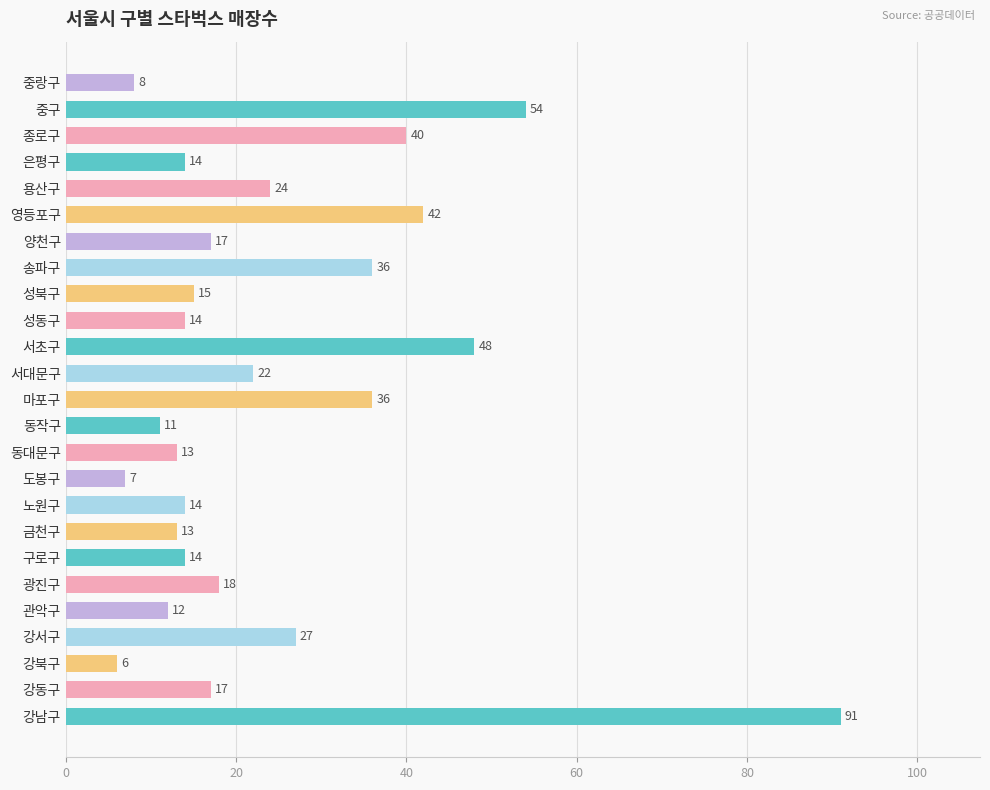

Reading bottom to top, list all the values displayed in this chart.

91	17	6	27	12	18	14	13	14	7	13	11	36	22	48	14	15	36	17	42	24	14	40	54	8